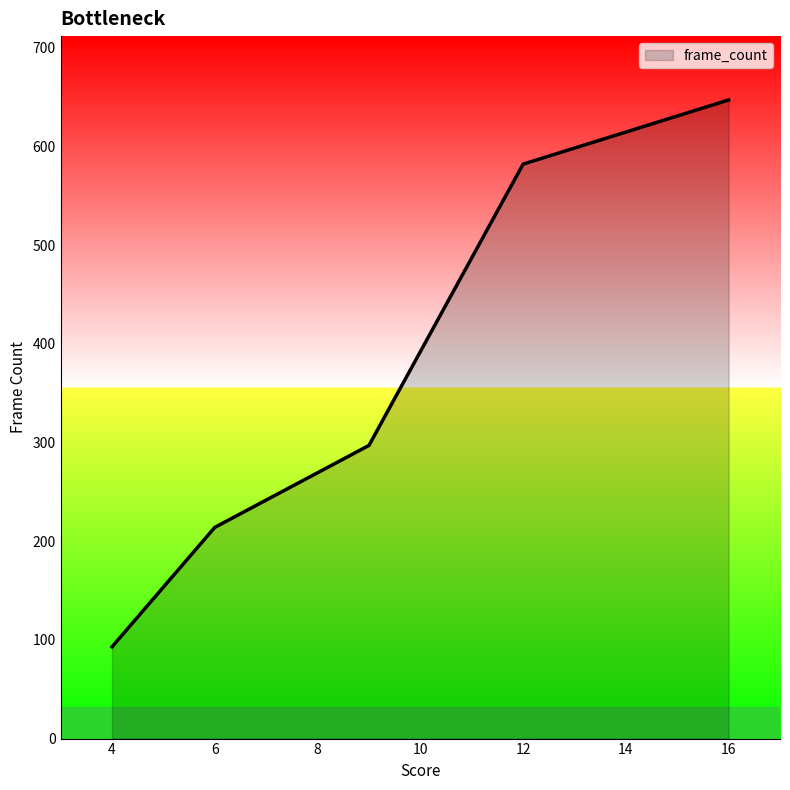

What is the maximum value shown in the chart?

647